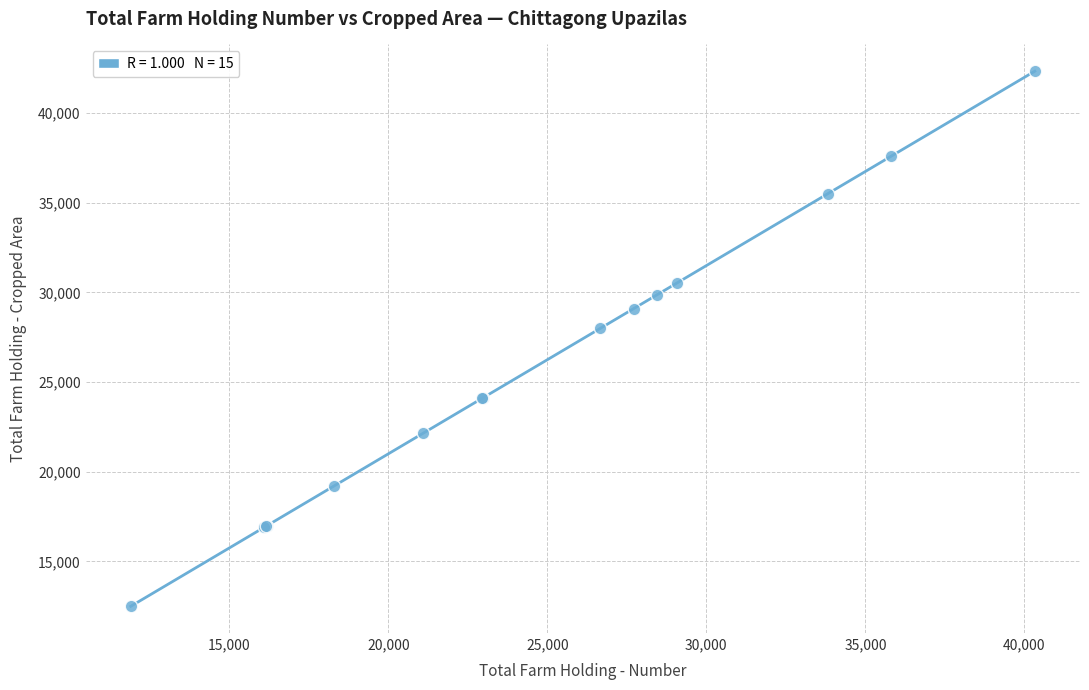

What Y value in the scatter plot is closest to 27420?

28005